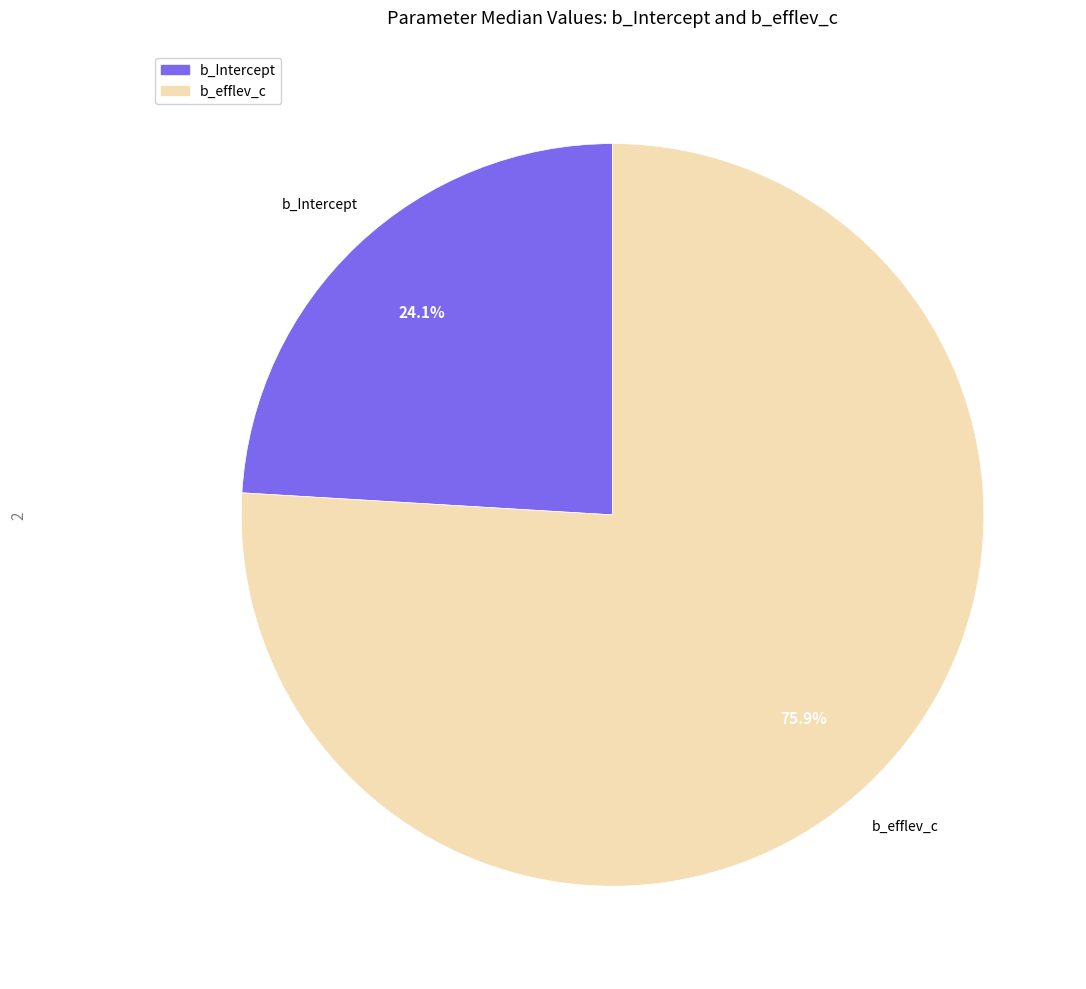

How much of the chart is everything except b_efflev_c?

24.1%